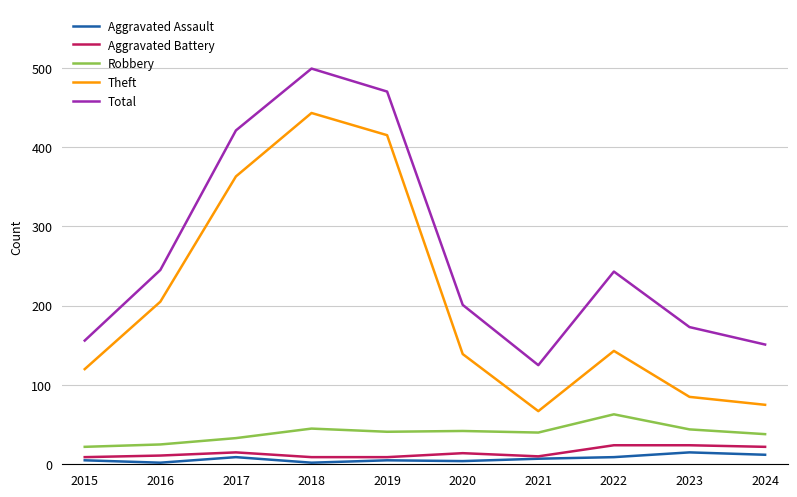

Is this an area chart (filled region under the line)?

No